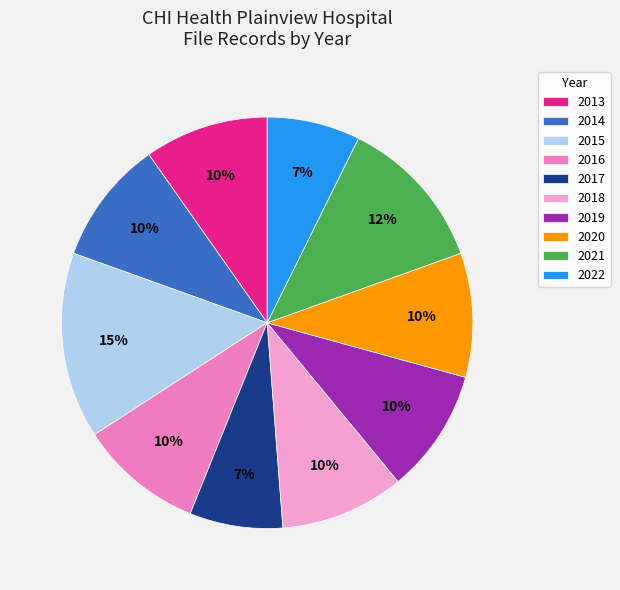

Count the number of slices in the pie.

10